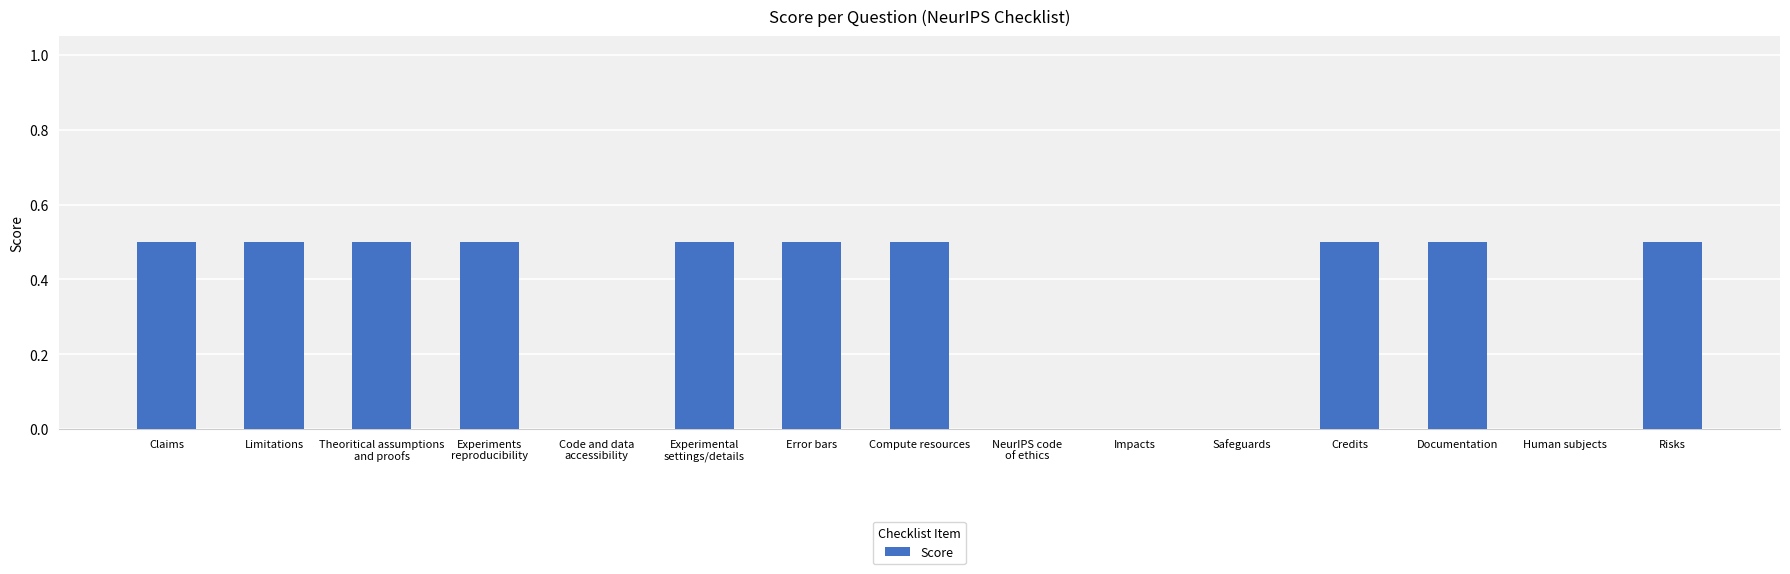

What value does the data have at Claims?

0.5